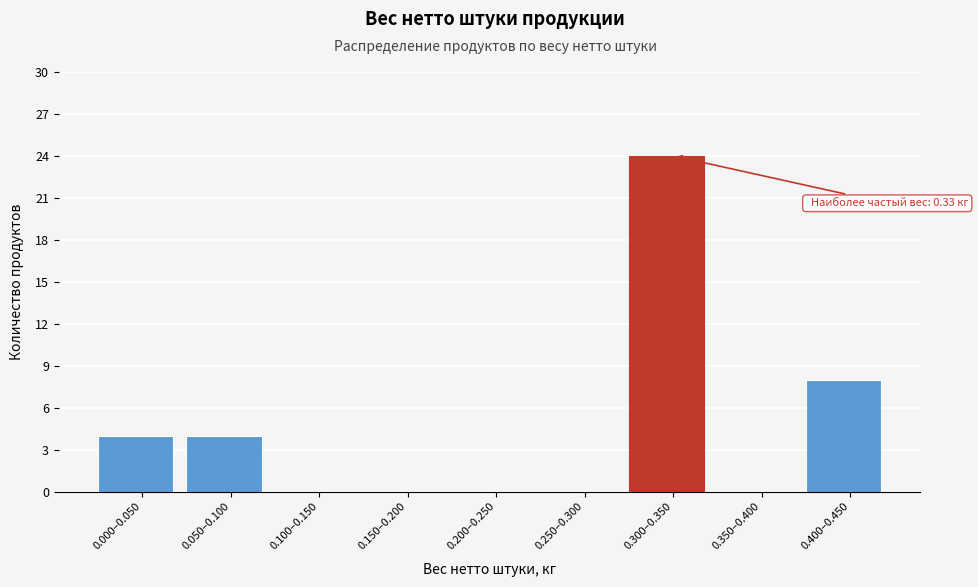

Reading left to right, what are all the values shown in this chart?

0.000–0.050=4	0.050–0.100=4	0.100–0.150=0	0.150–0.200=0	0.200–0.250=0	0.250–0.300=0	0.300–0.350=24	0.350–0.400=0	0.400–0.450=8